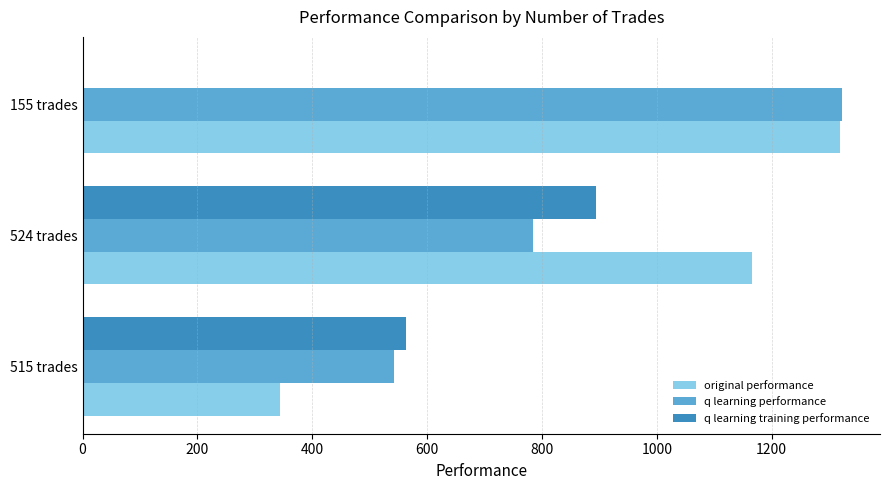

What are all the series names shown in the legend?

original performance, q learning performance, q learning training performance